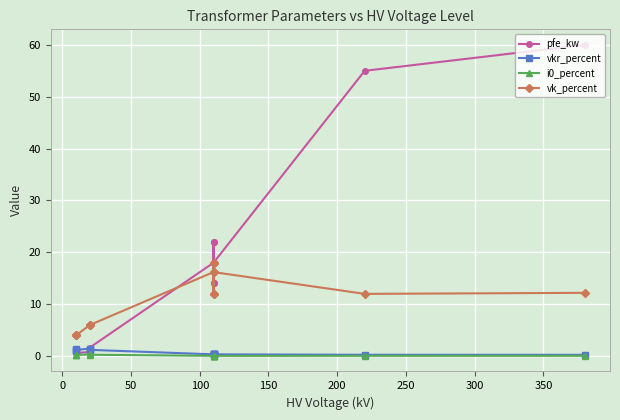

List the series in order of their peak value, highest first.

pfe_kw, vk_percent, vkr_percent, i0_percent